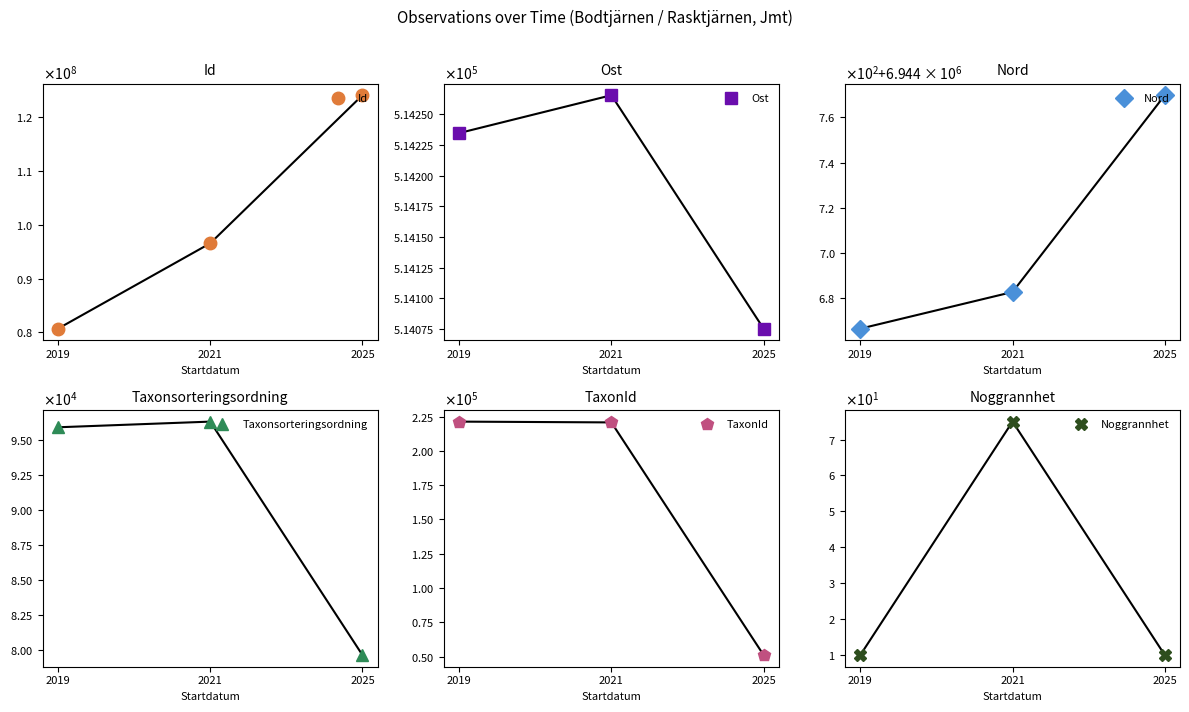

The value of Taxonsorteringsordning at 2019 is 95929.5. True or false?

True